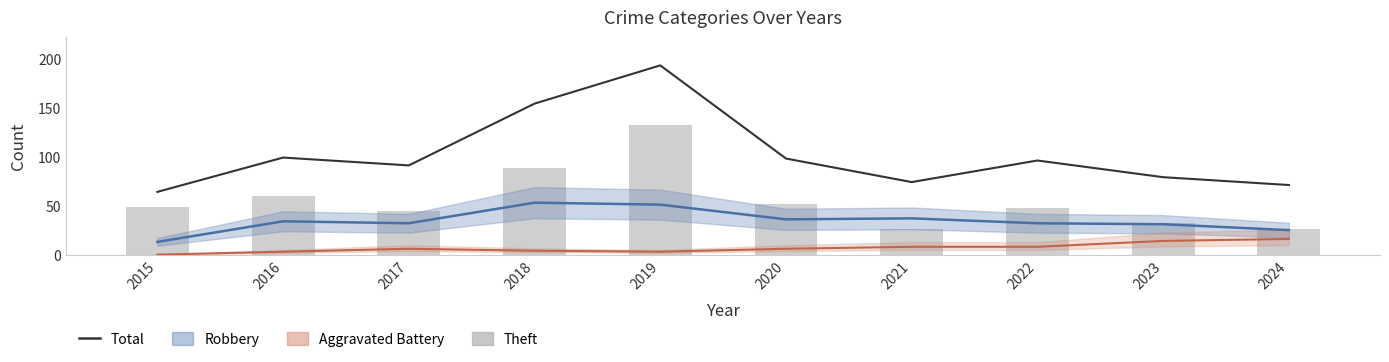

True or false: Theft has a value of 31 at 2019.

False